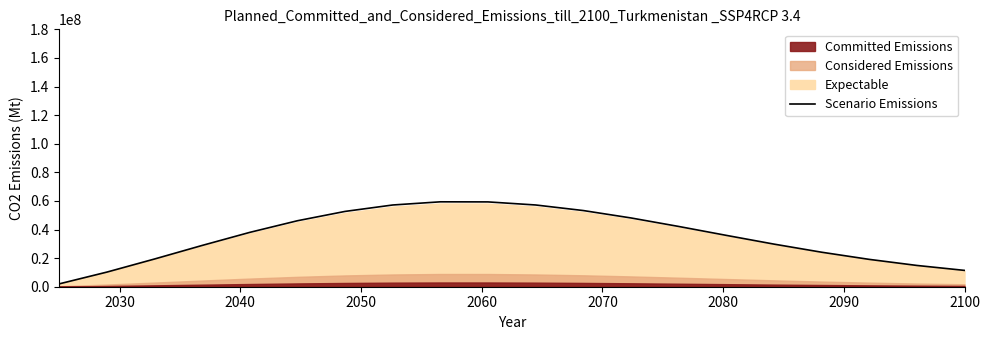

What is the sum of all values?

709105411.2